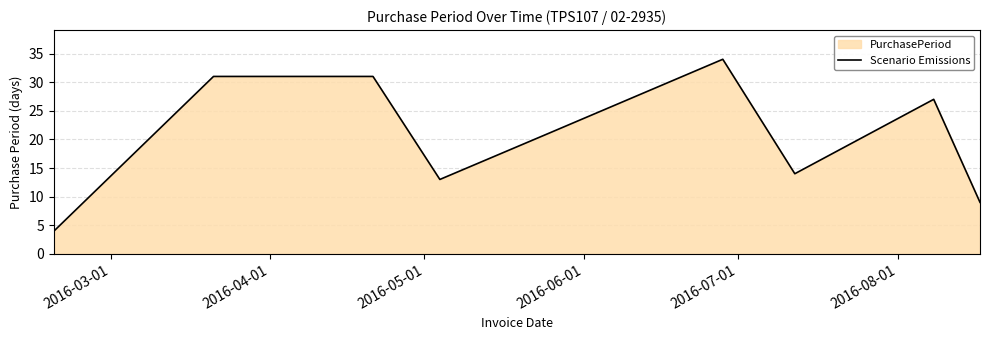

What is the maximum value shown in the chart?

34